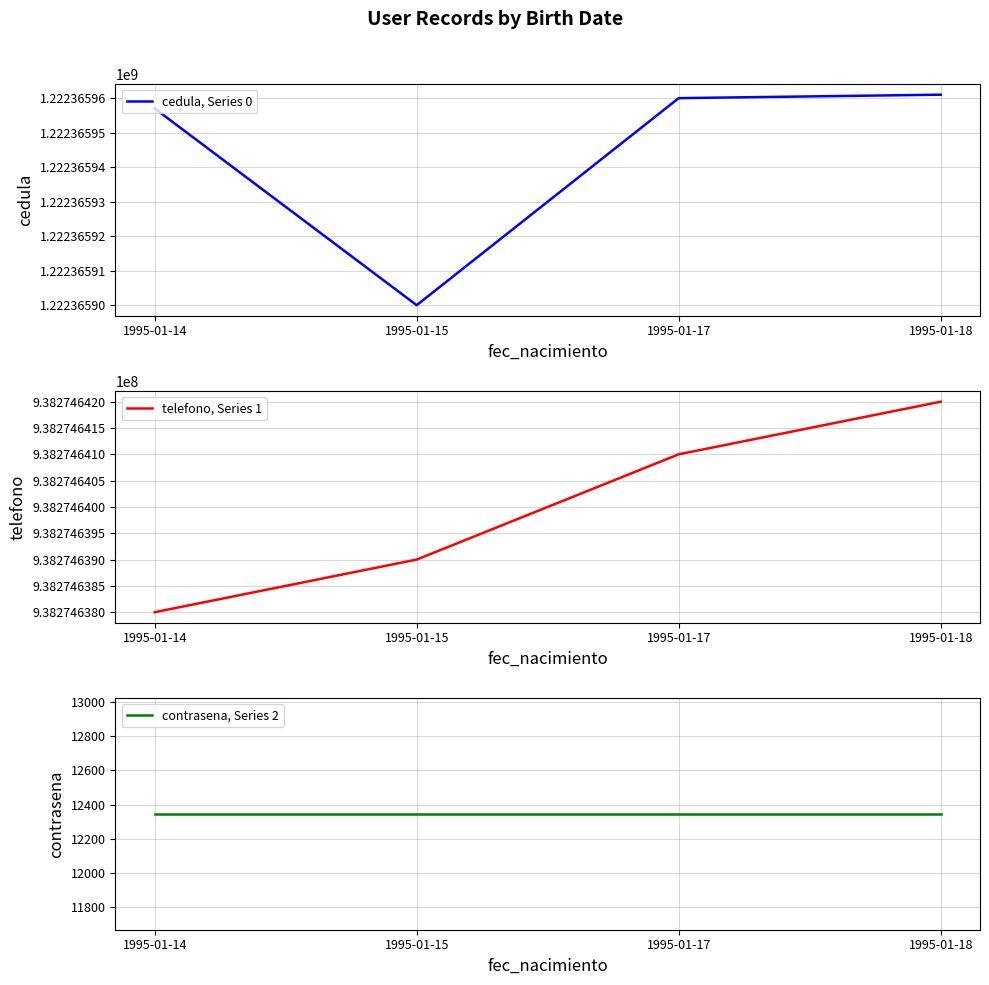

What is the highest value of the contrasena, Series 2 series?

12345